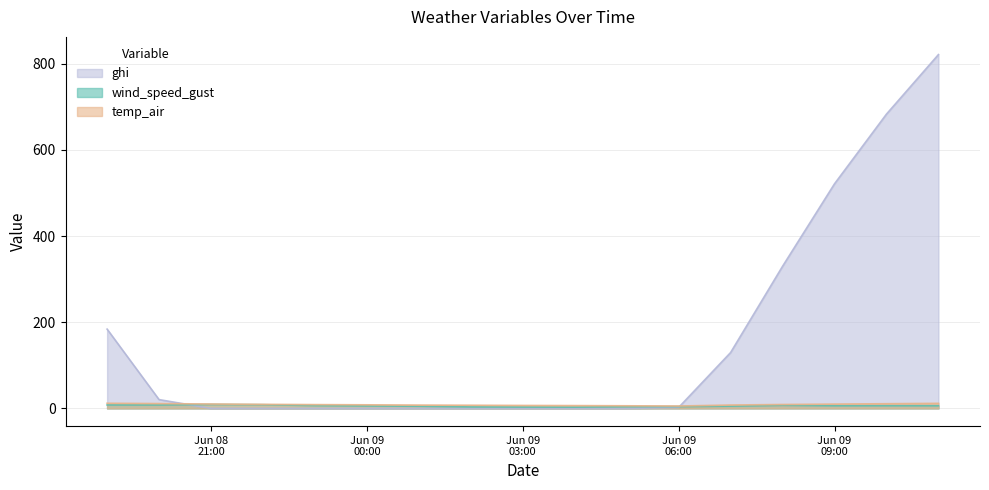

True or false: temp_air and wind_speed_gust intersect in this chart.

False